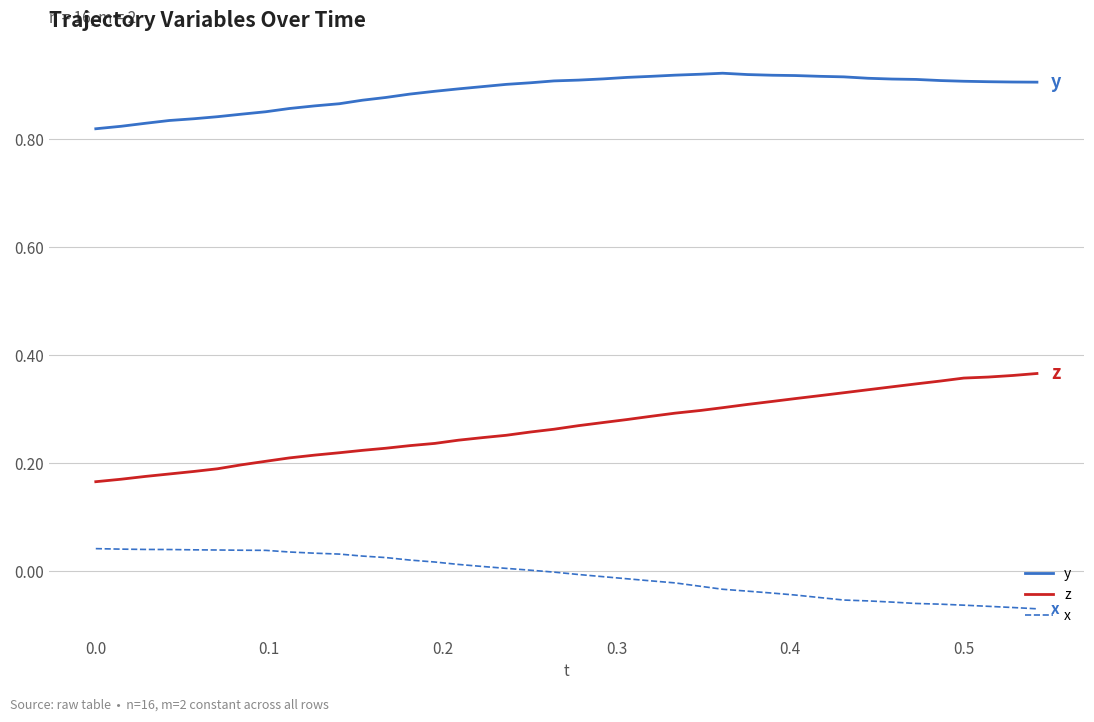

True or false: x and y cross at least once.

False